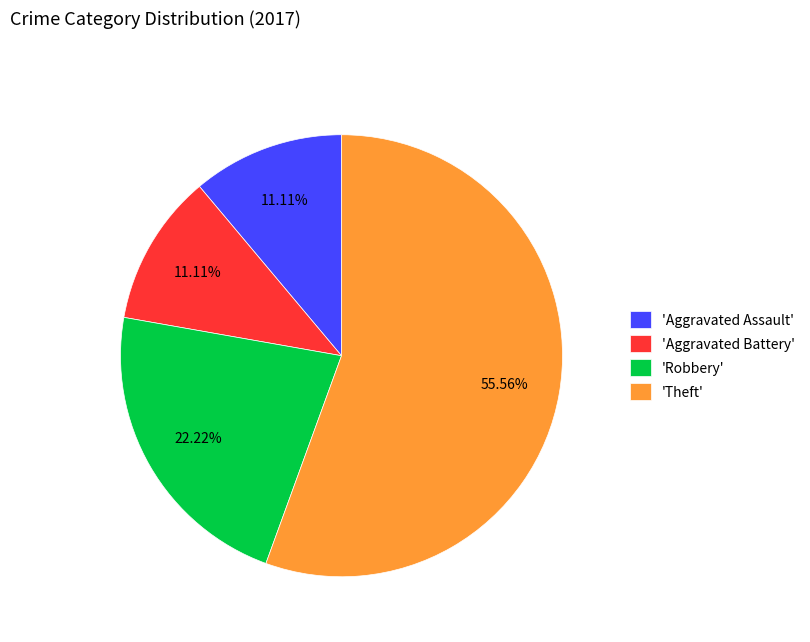

Approximately how many times larger is the value at 'Aggravated Battery' compared to 'Robbery'?

0.5